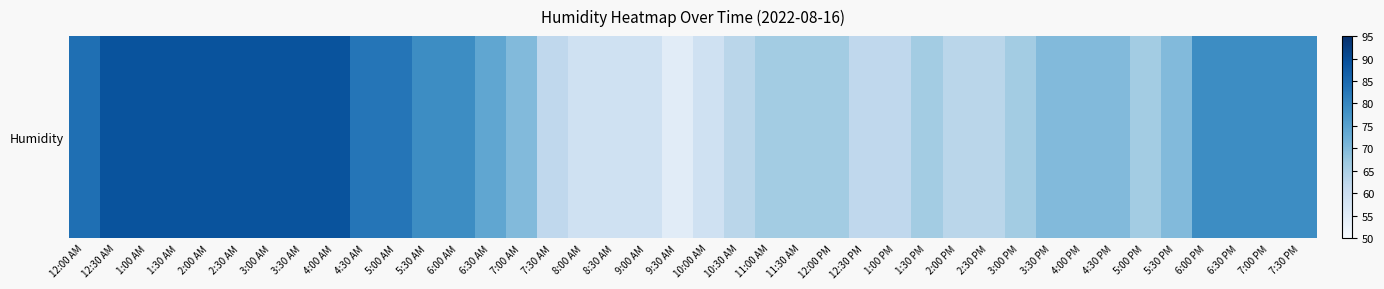

Which category has the lowest value across all series?

9:30 AM